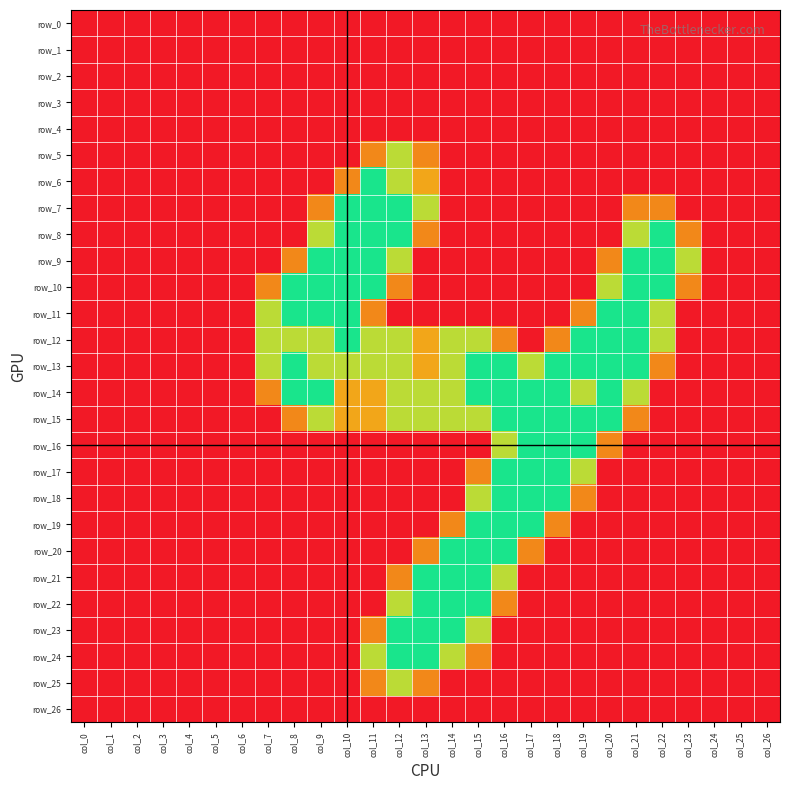

What is the greatest value displayed?

2.0